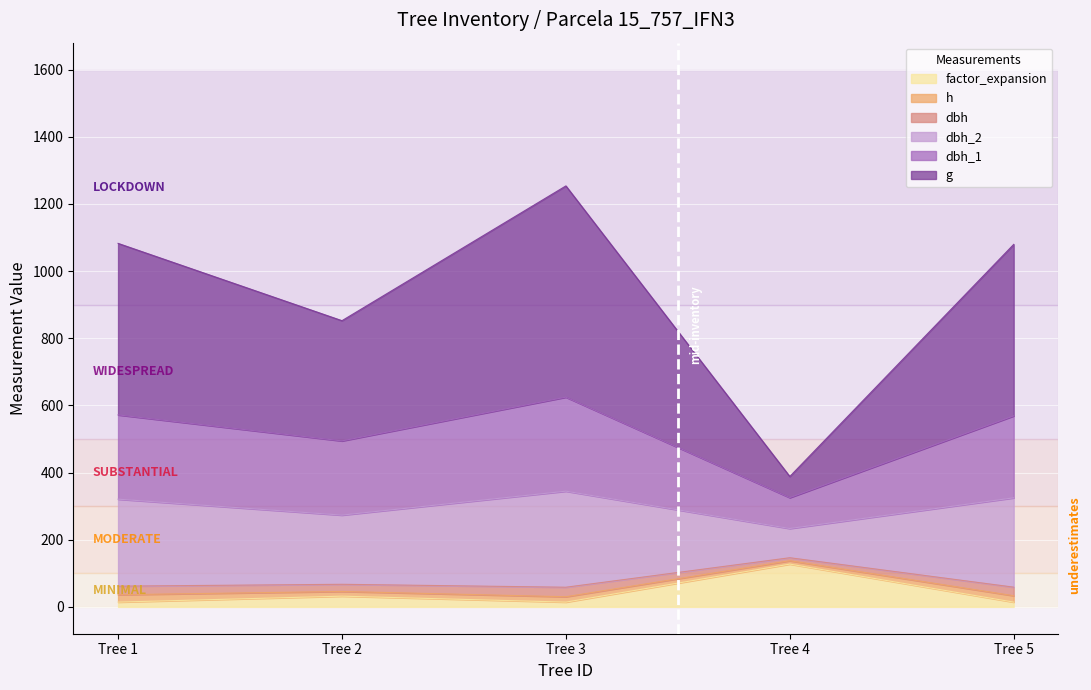

What are all the series names shown in the legend?

factor_expansion, h, dbh, dbh_2, dbh_1, g